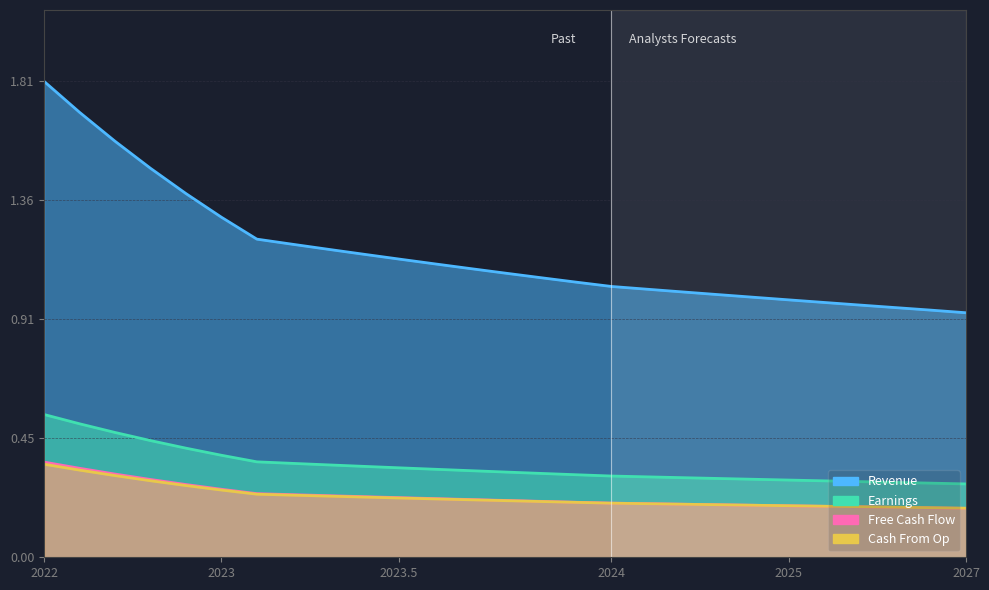

What is the difference between the second highest and minimum values in the Free Cash Flow series?

0.1